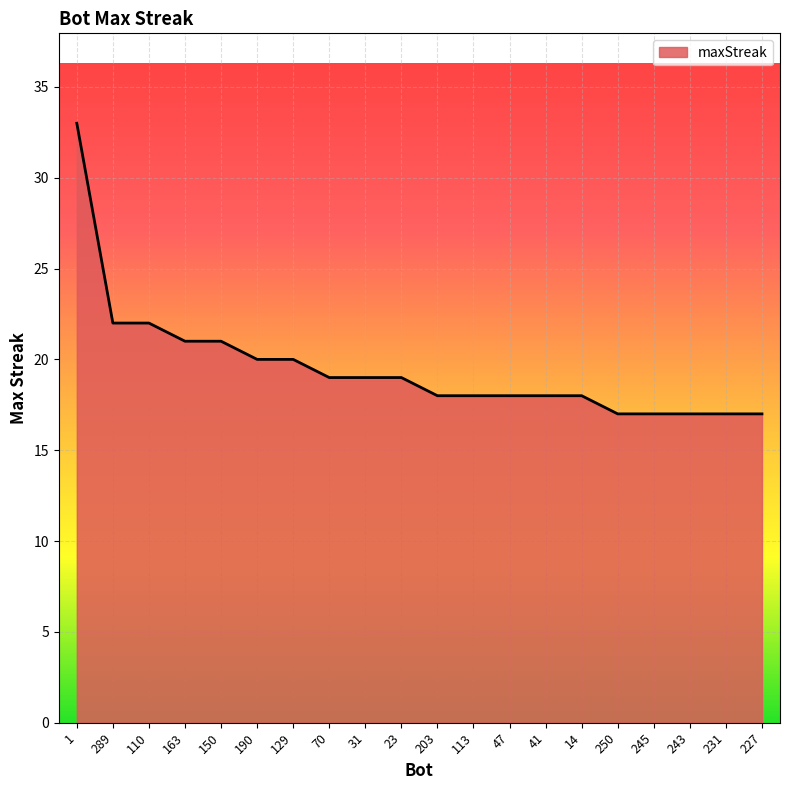

What position from the right is 190?

15